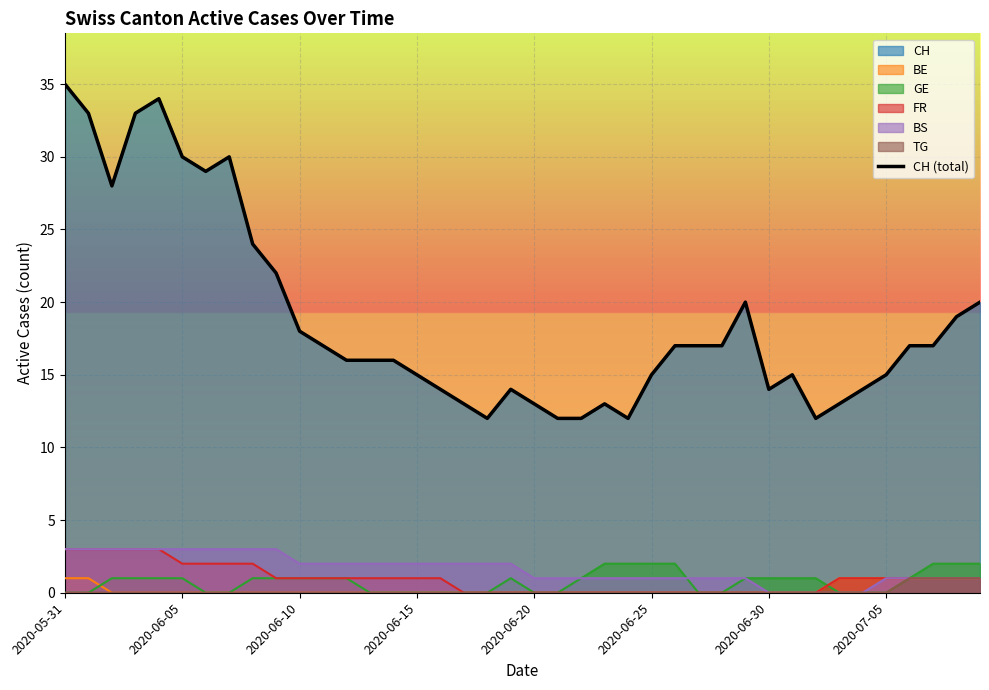

True or false: the data has more than 1 interior local peaks.

True